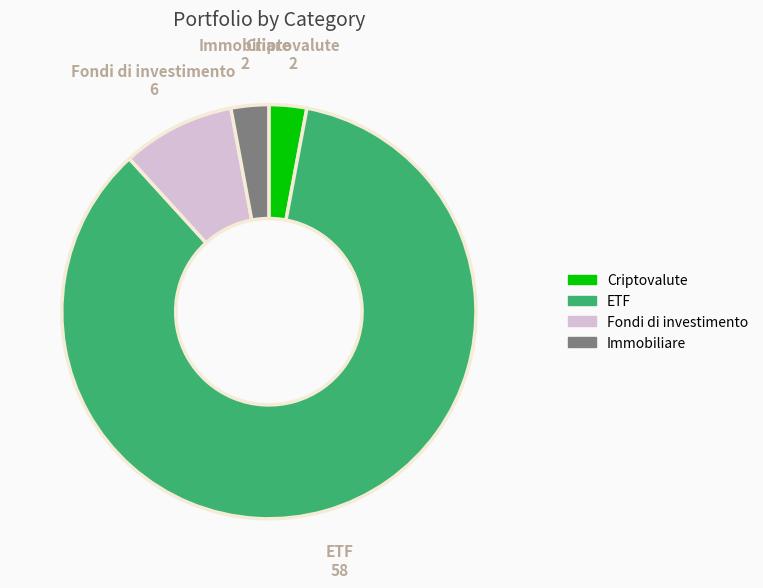

The Immobiliare slice represents 10% of the pie. True or false?

False